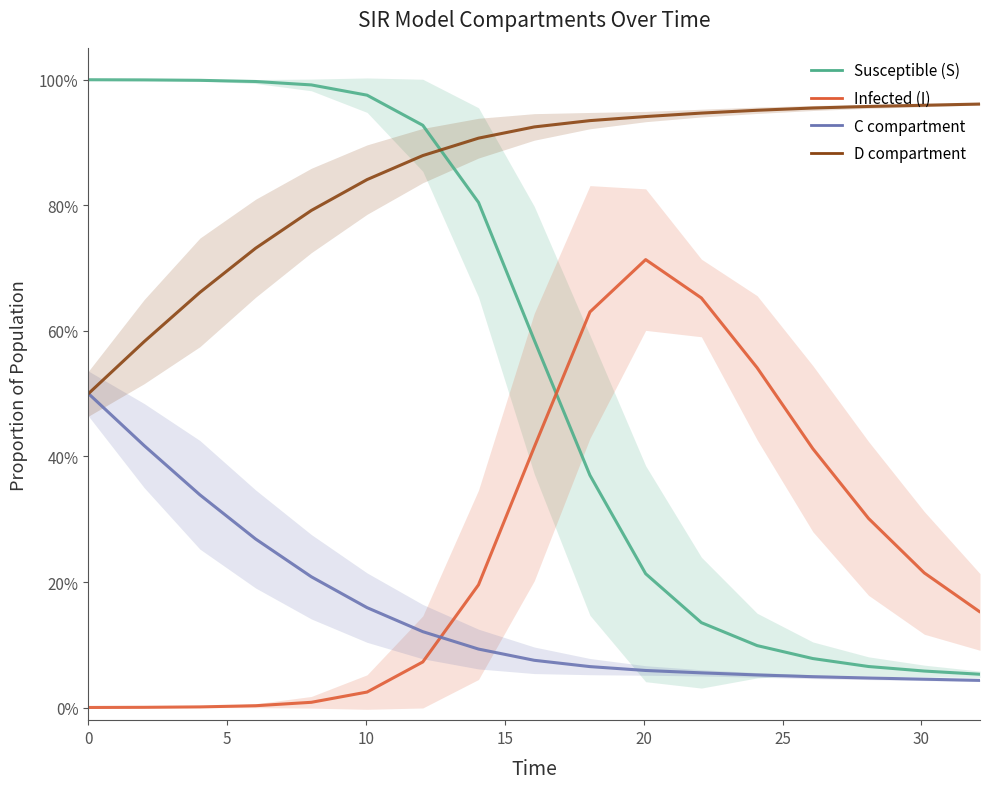

What are all the series names shown in the legend?

Susceptible (S), Infected (I), C compartment, D compartment